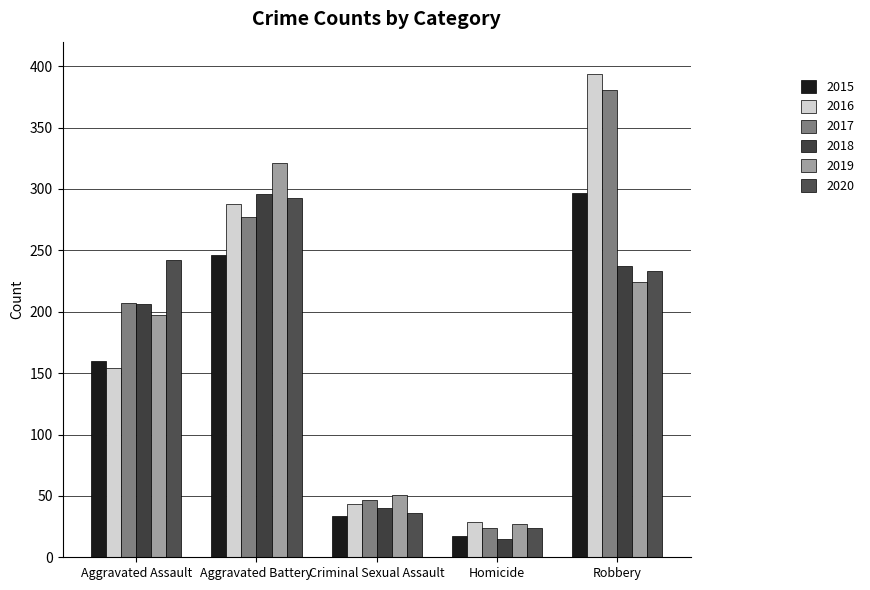

Is it true that 2017 equals 381 at Robbery?

True